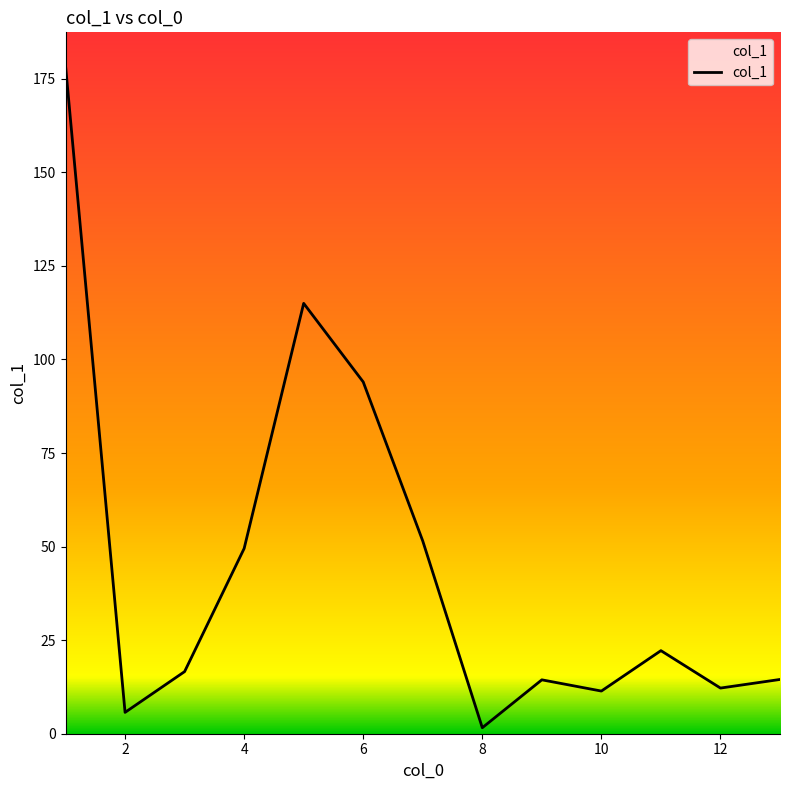

What is the maximum value shown in the chart?

178.5